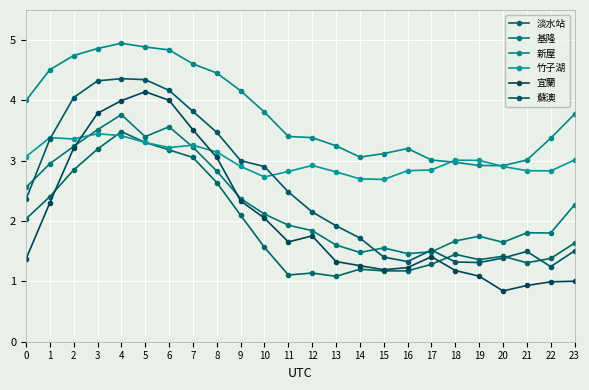

At which category does 竹子湖 reach its first local valley?

2